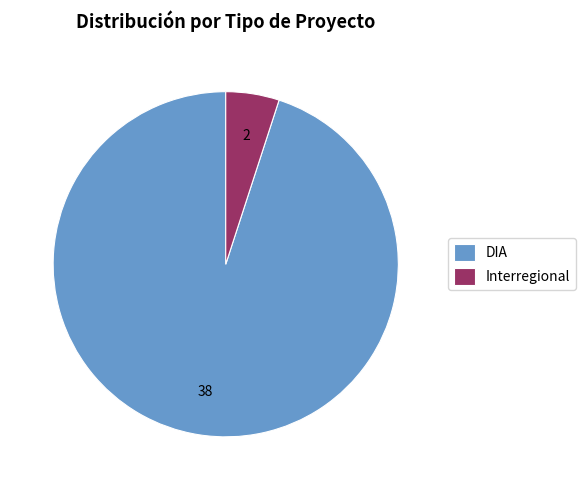

The Interregional slice represents 5% of the pie. True or false?

True